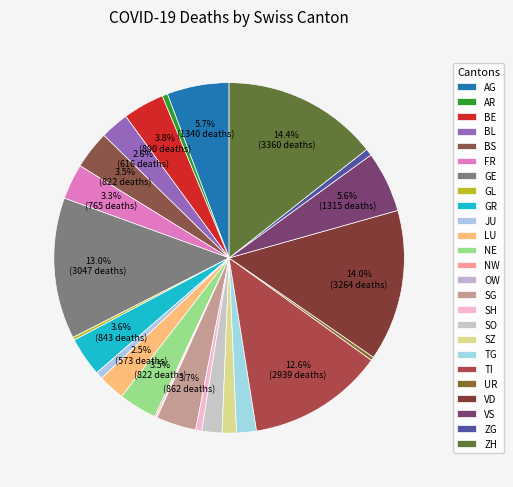

The LU slice represents 2% of the pie. True or false?

True